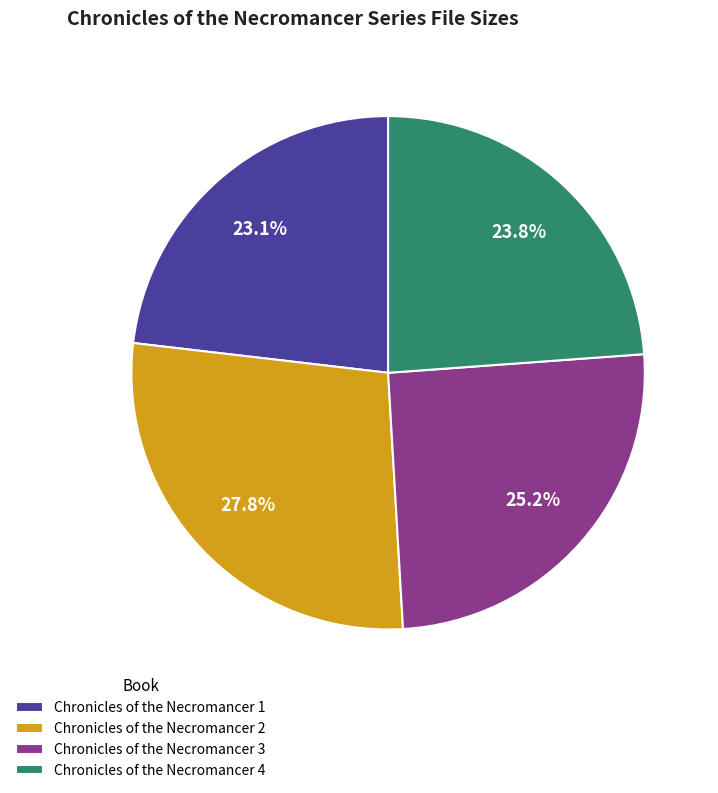

Between Chronicles of the Necromancer 1 and Chronicles of the Necromancer 4, which is larger?

Chronicles of the Necromancer 4